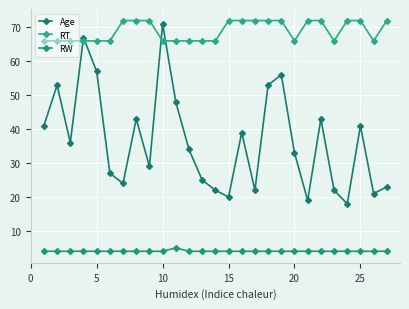

Reading right to left, list all the values displayed in this chart.

Age: 23	21	41	18	22	43	19	33	56	53	22	39	20	22	25	34	48	71	29	43	24	27	57	67	36	53	41
RT: 72	66	72	72	66	72	72	66	72	72	72	72	72	66	66	66	66	66	72	72	72	66	66	66	66	66	66
RW: 4	4	4	4	4	4	4	4	4	4	4	4	4	4	4	4	5	4	4	4	4	4	4	4	4	4	4